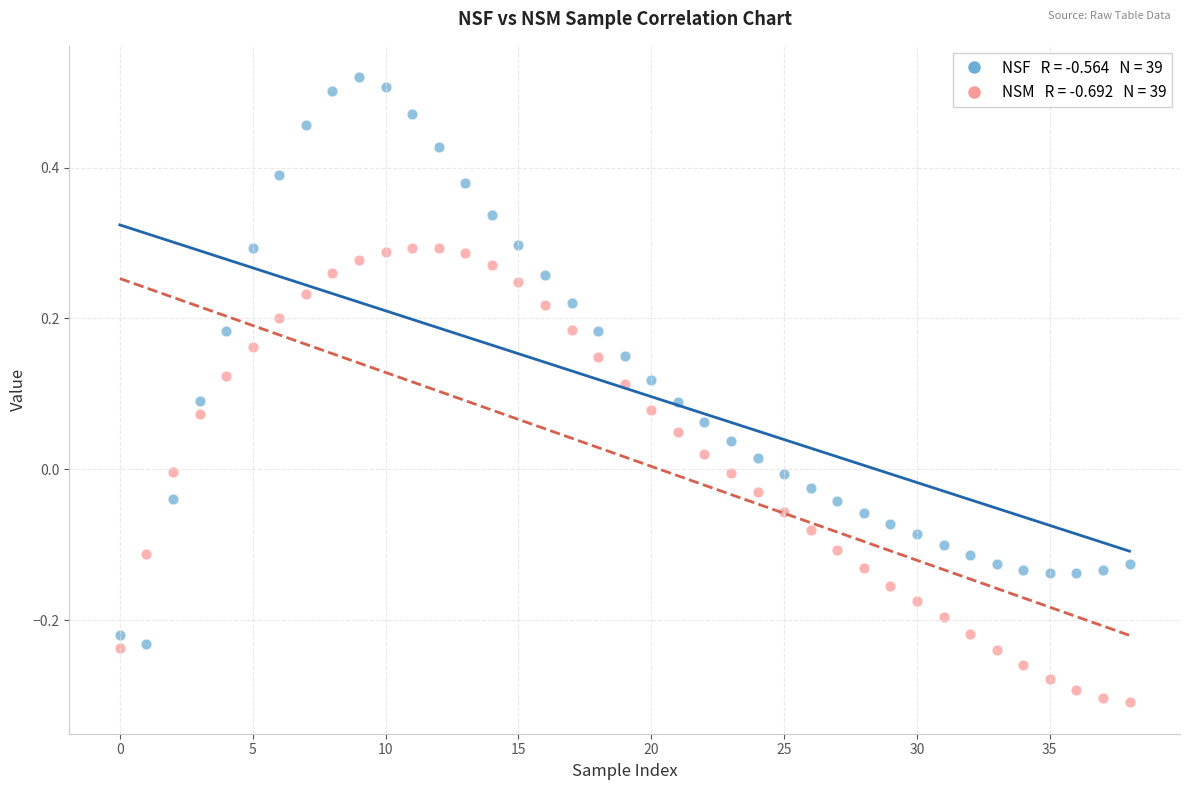

How many points are shown in the scatter plot?

78